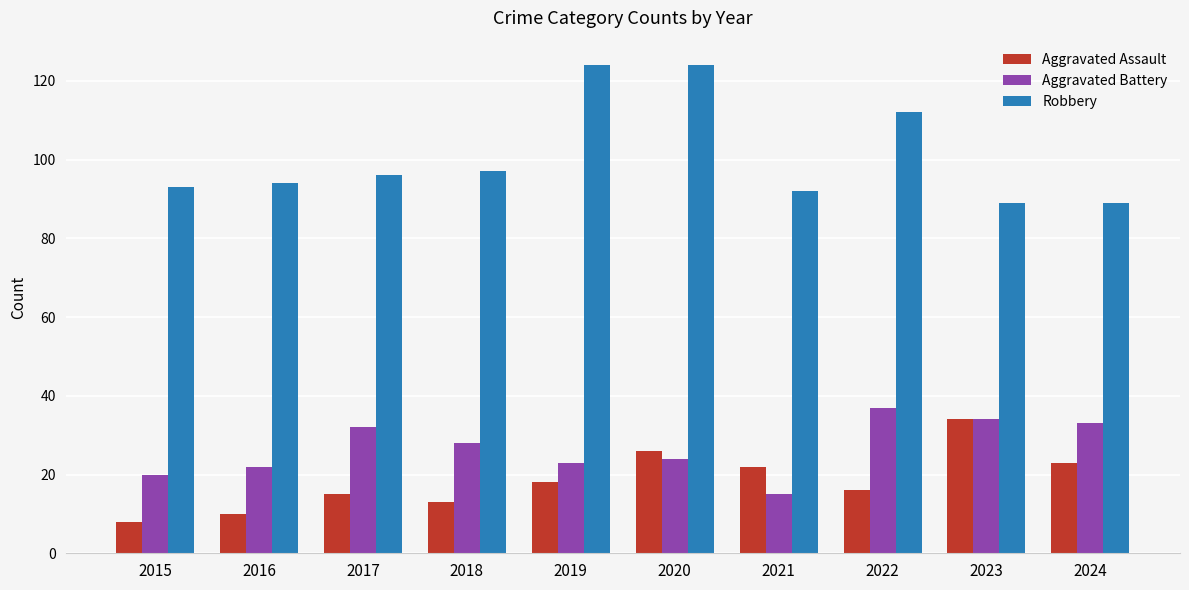

What is the spread (max minus min) of values at 2022?

96